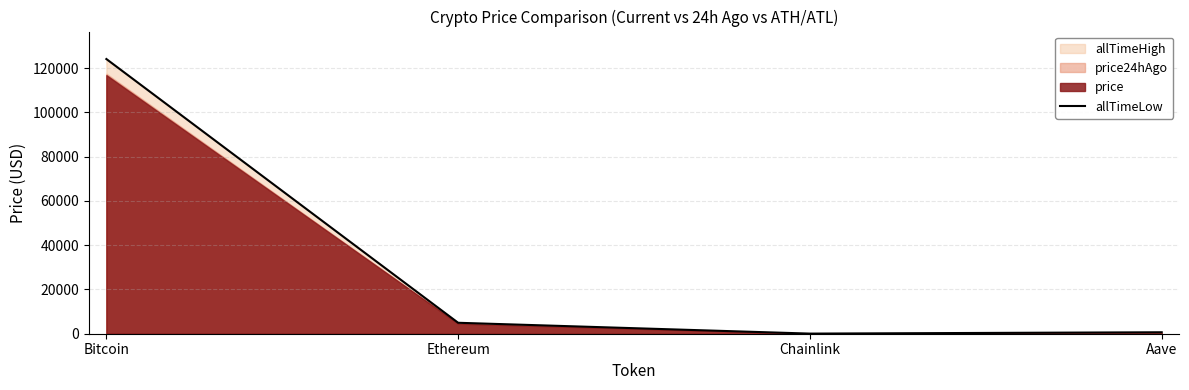

What is the label of the 2nd point from the right?

Chainlink